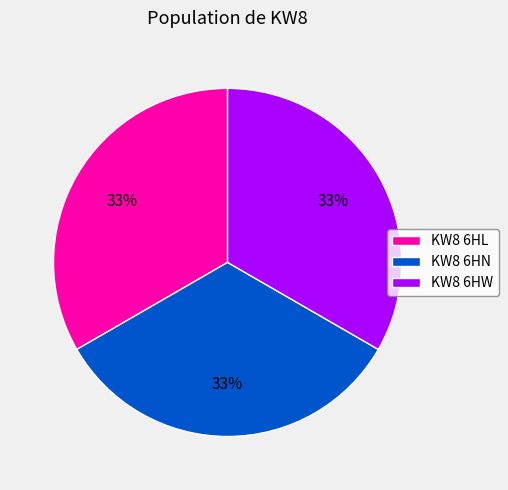

To the nearest percent, what is the average slice percentage?

33%